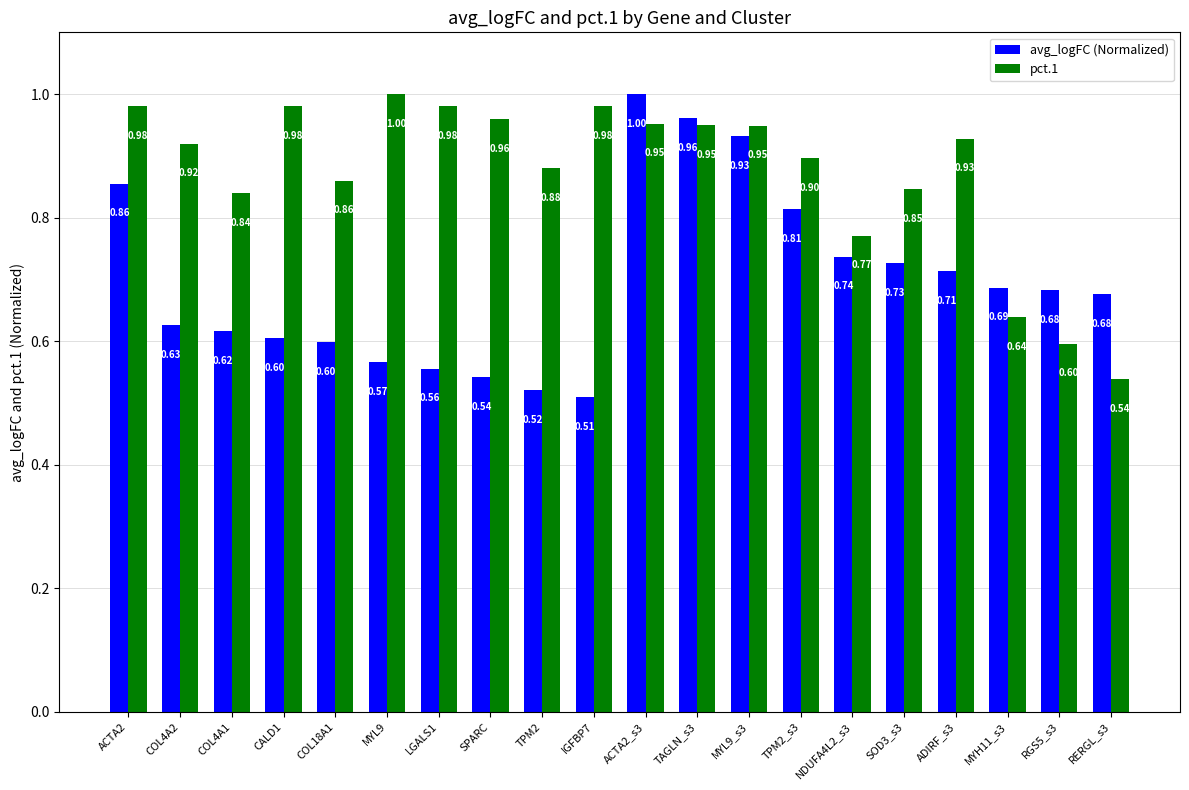

What is the total value across all series at RGS5_s3?

1.3